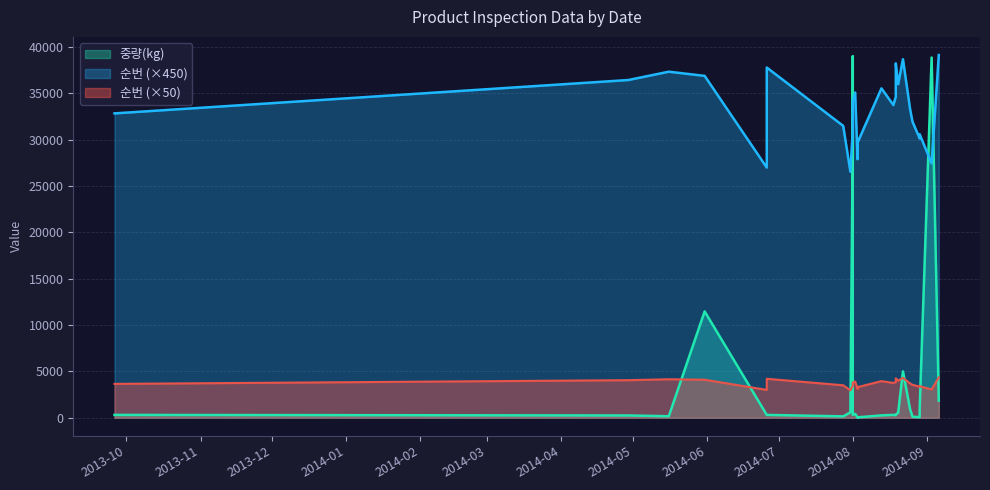

What is the average value of the 순번 series?

73.0